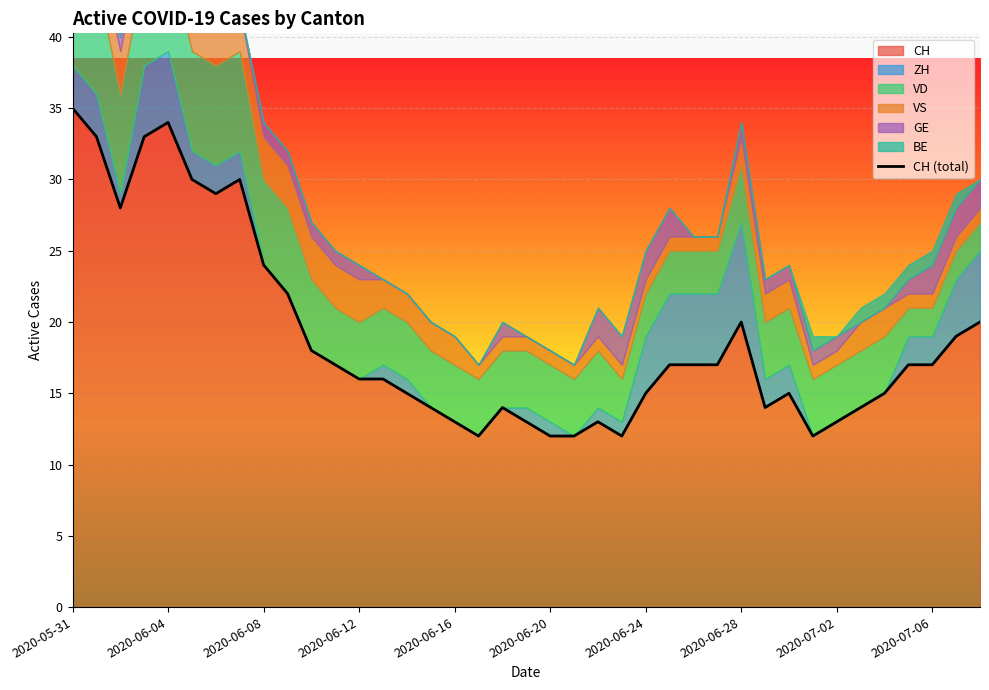

At which label does the data first exceed 17?

2020-05-31